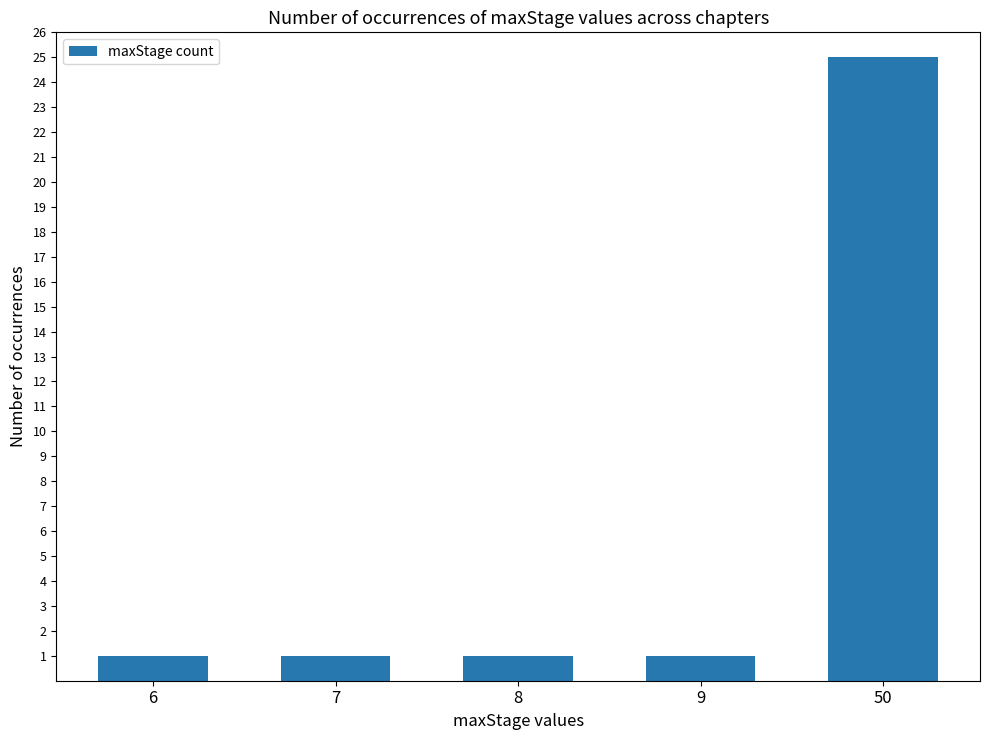

What is the value of the 4th bar from the left?

1